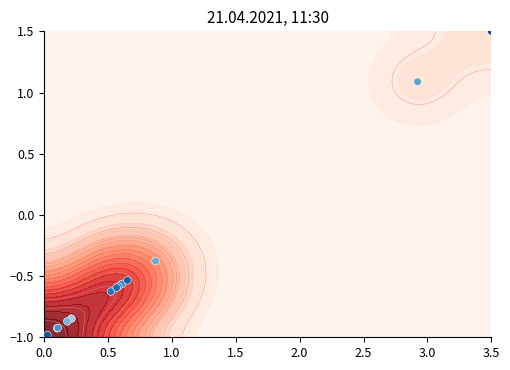

How many data points are less than 0?

13